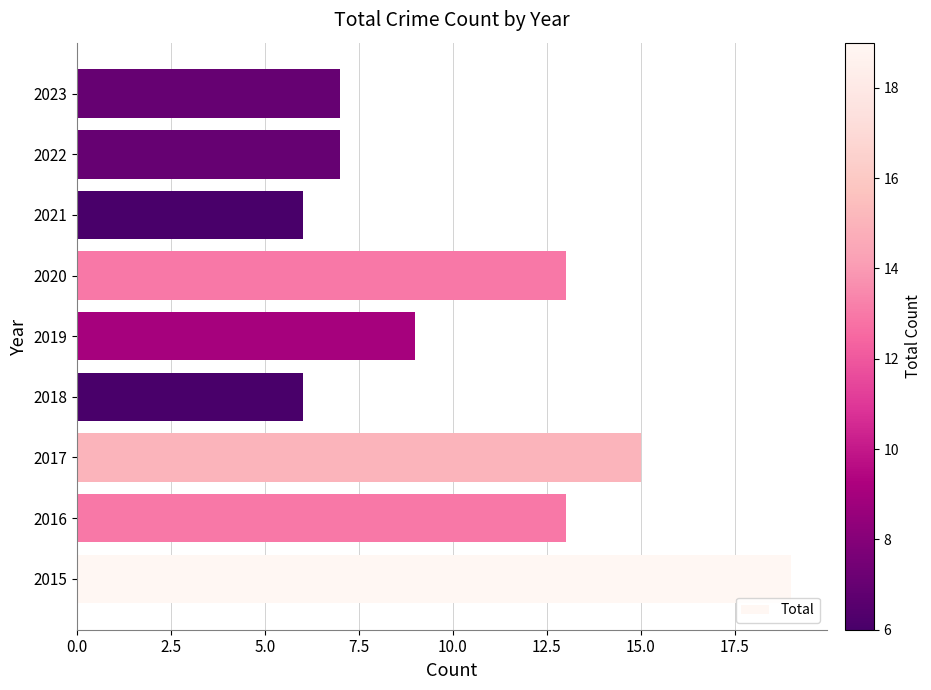

What is the smallest value displayed?

6